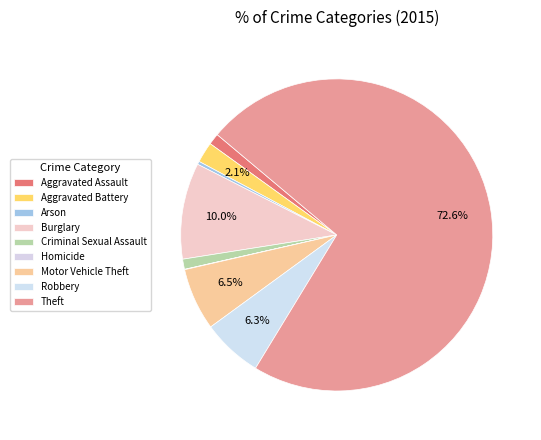

Which slice is the smallest?

Homicide